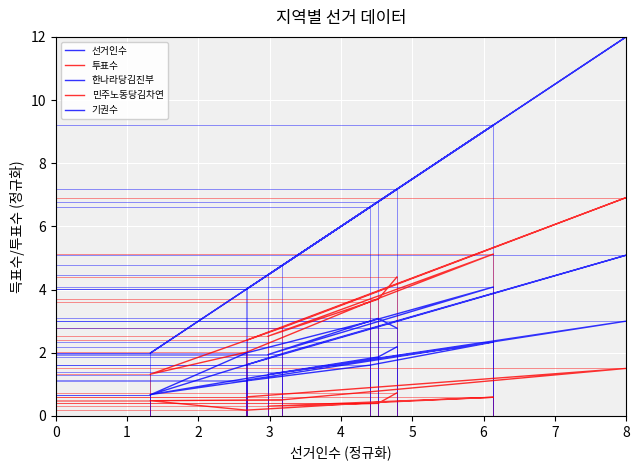

What is the average value of the 투표수 series?

3.5